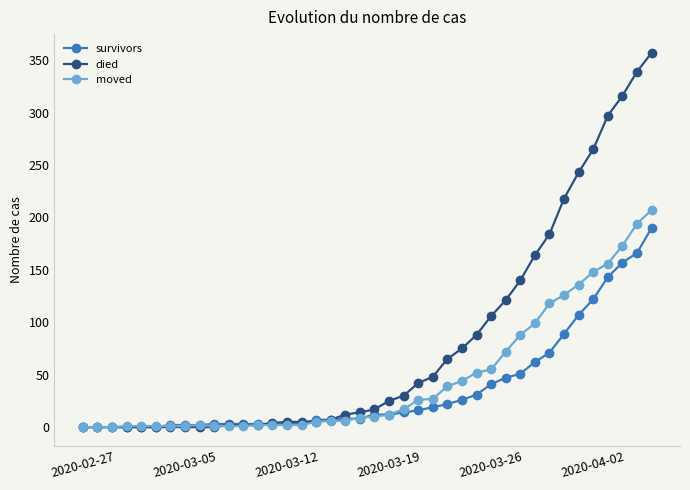

Which series has the largest total across all categories?

died